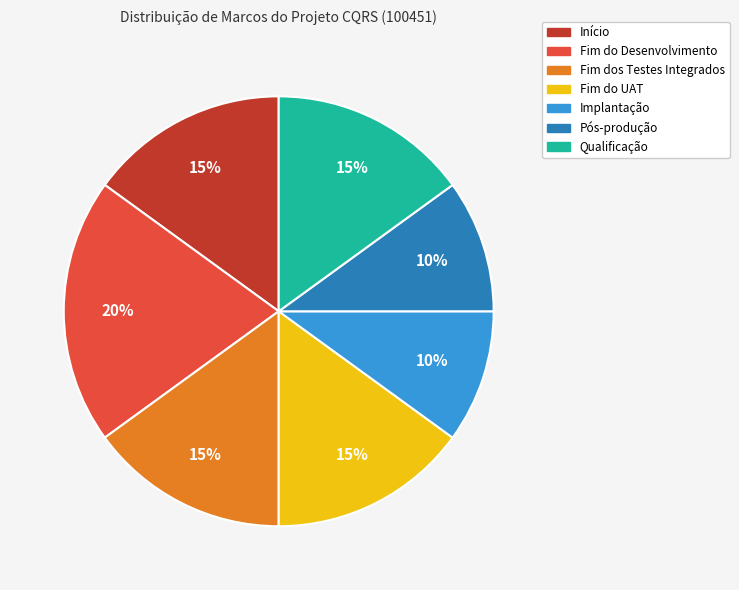

To the nearest percent, what is the average slice percentage?

14%